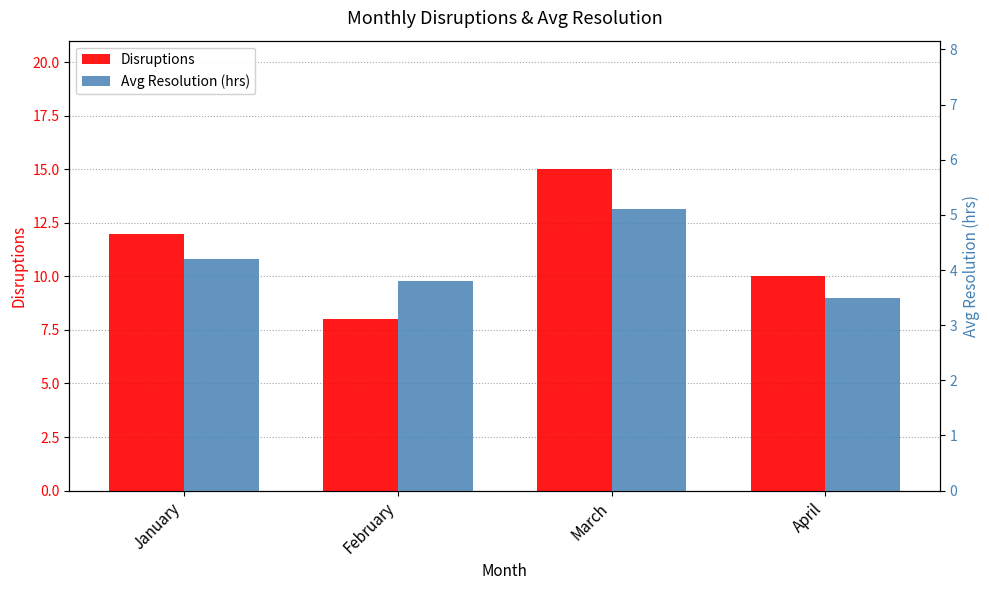

Which category has the lowest value in the Avg Resolution (hrs) series?

April